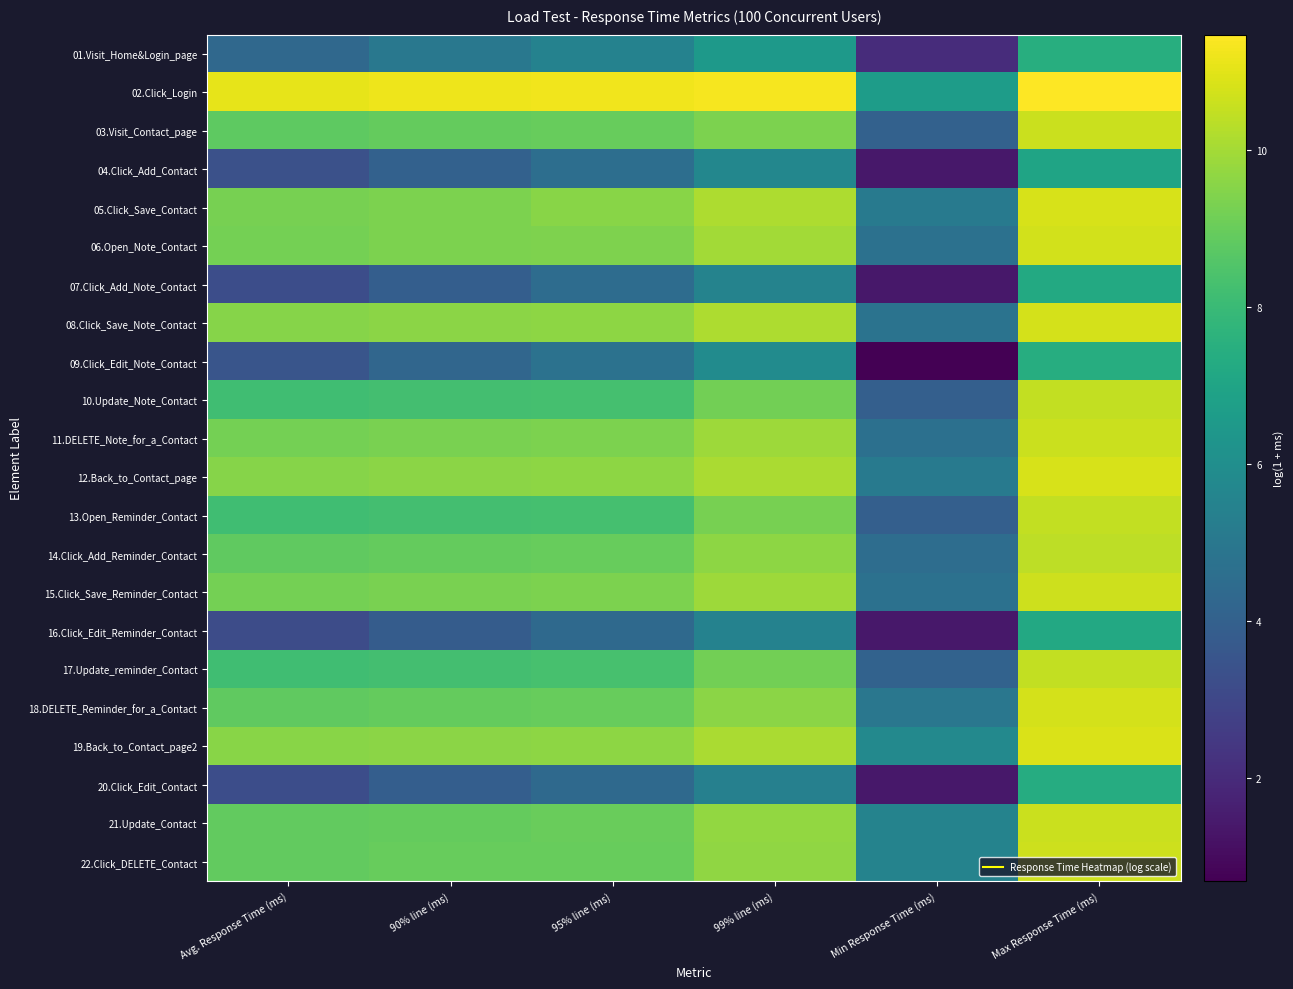

Which category has the highest value across all series?

Max Response Time (ms)